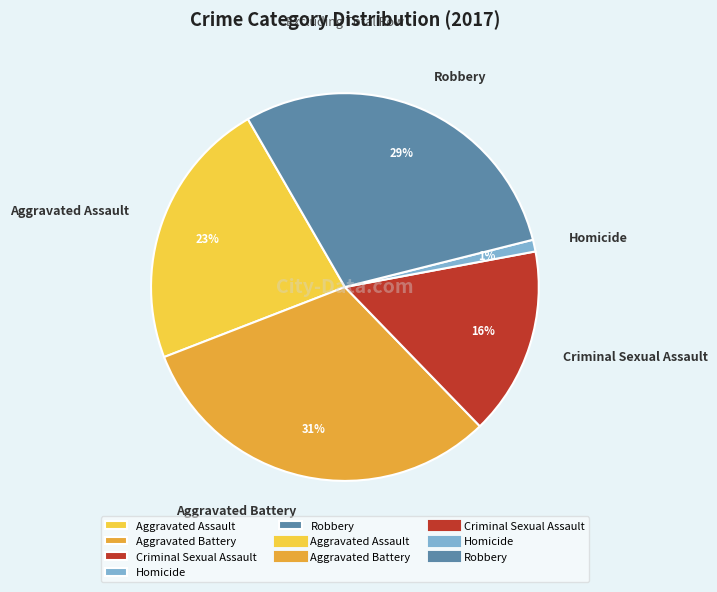

Is it true that Criminal Sexual Assault is 10% of the pie?

False